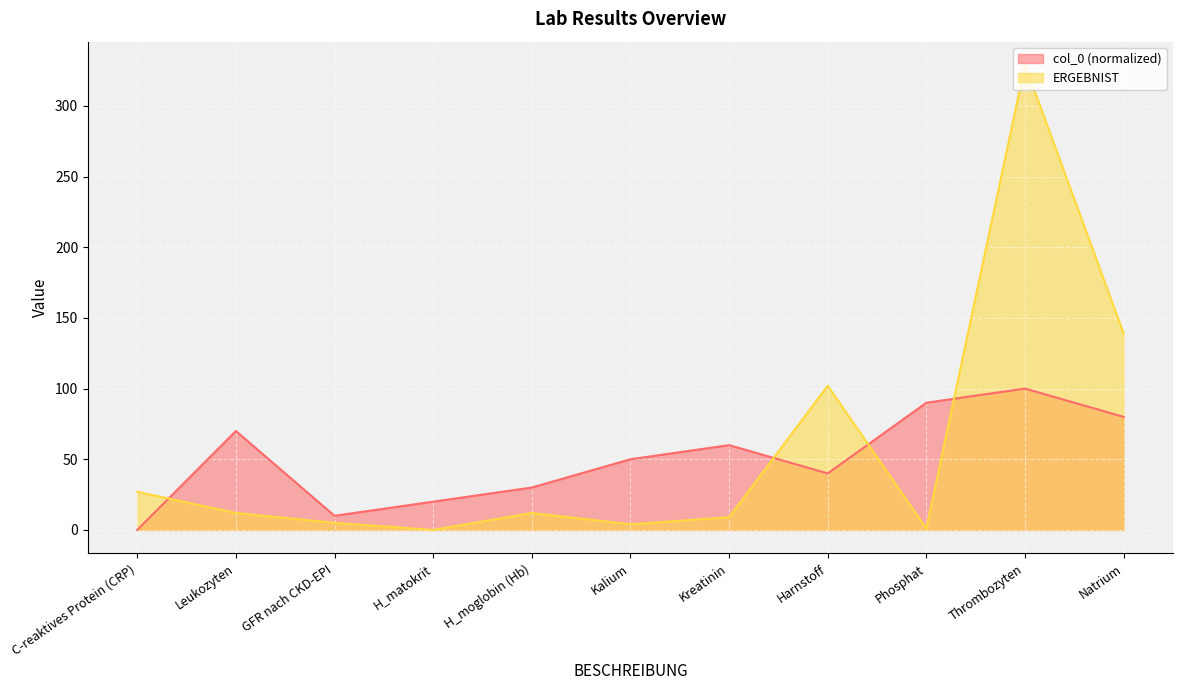

What is the difference between the ERGEBNIST values at Kreatinin and Natrium?

130